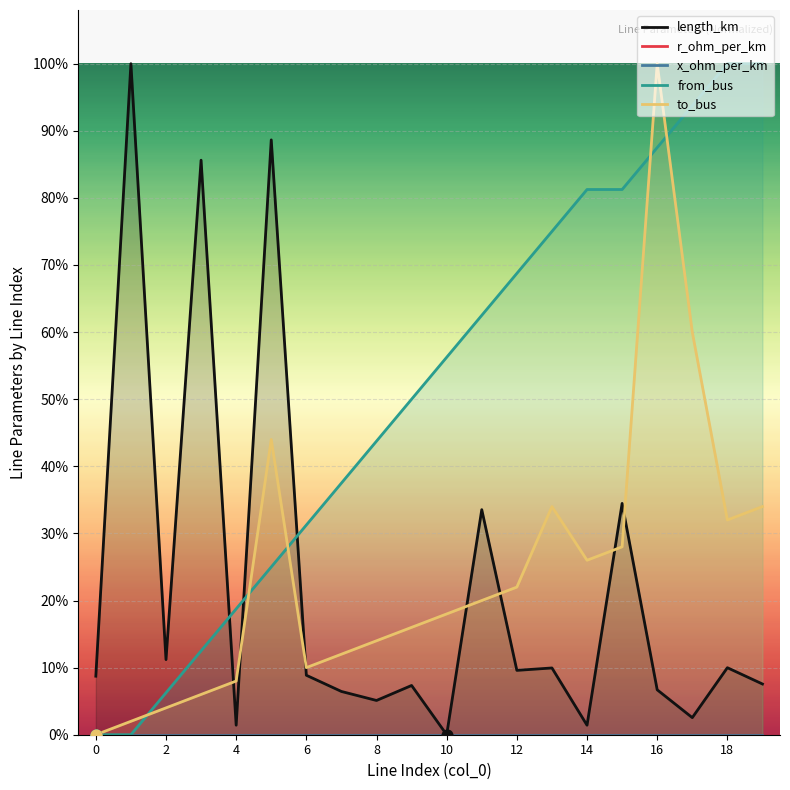

What is the total value across all series at 6?

1.0